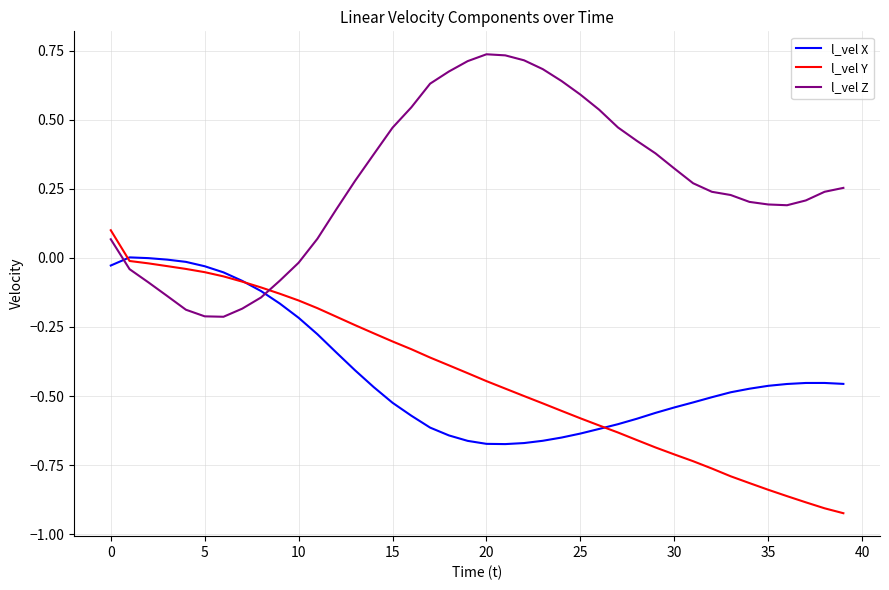

Rank the series by their maximum value, from lowest to highest.

l_vel X, l_vel Y, l_vel Z